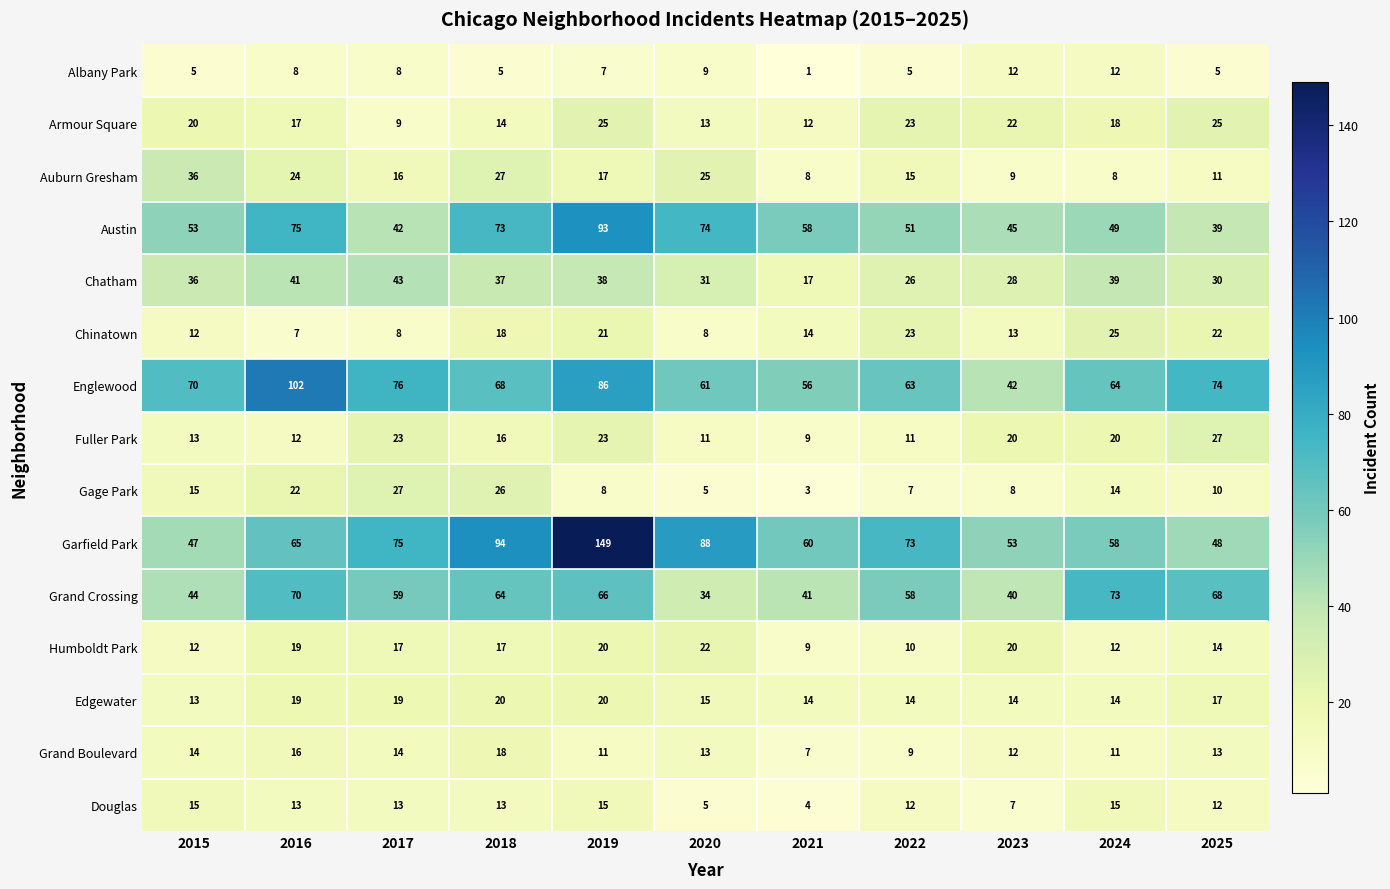

What is the total value across all series at 2024?

432